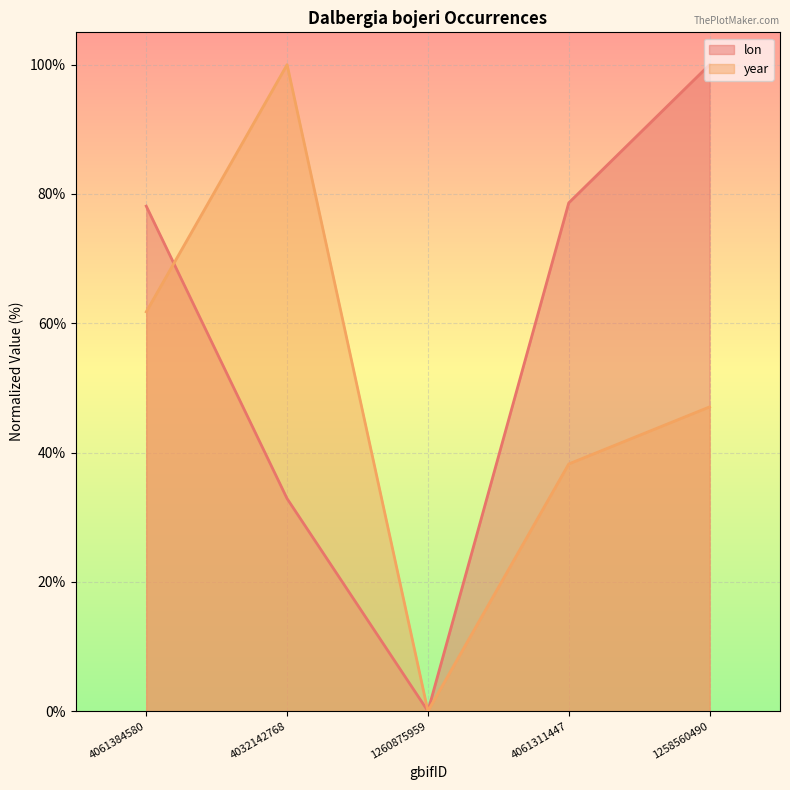

How many lines are shown in the chart?

2